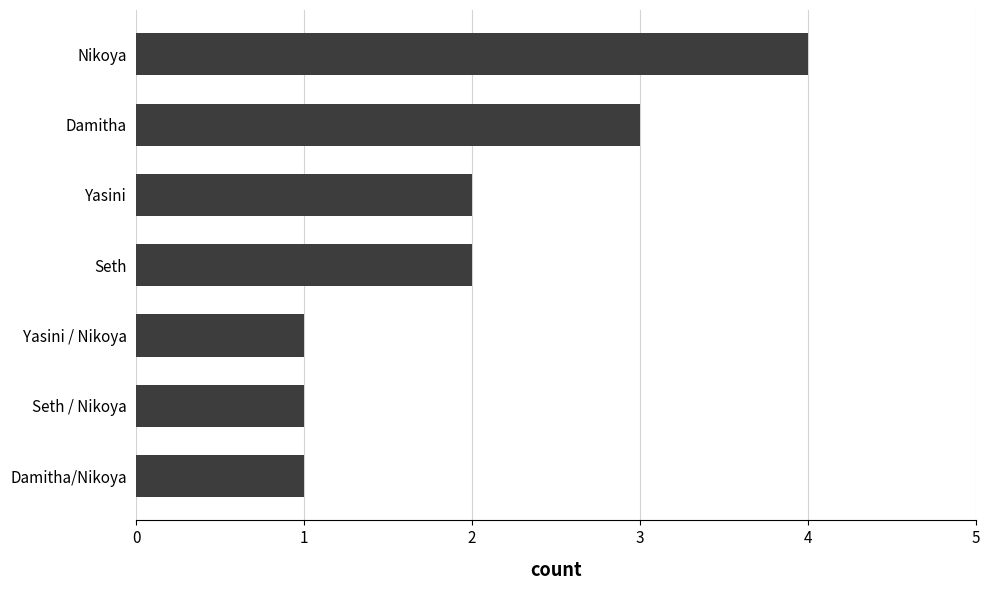

Approximately how many times larger is the value at Nikoya compared to Seth?

2.0